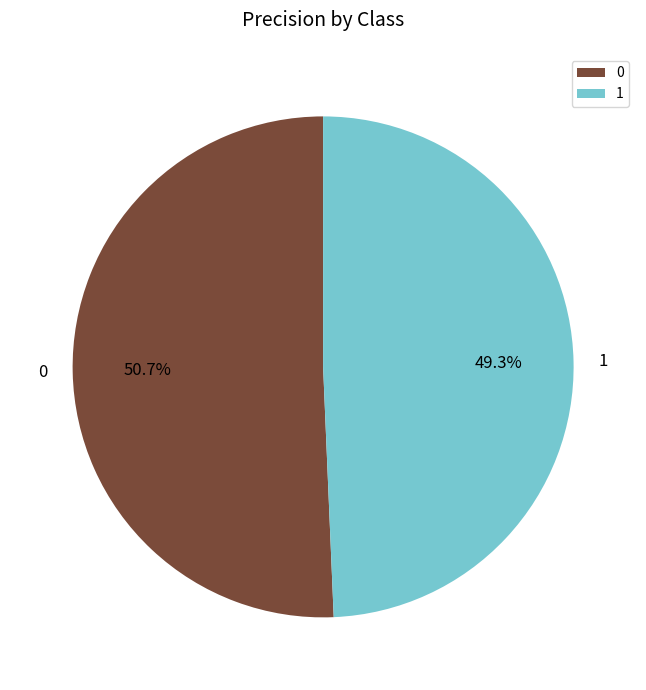

Combined, what portion of the pie is 1 and 0?

100.0%